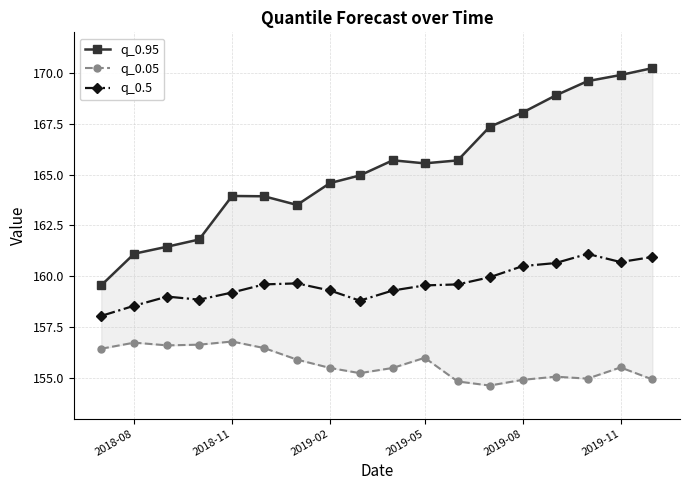

True or false: q_0.05 and q_0.95 cross at least once.

False